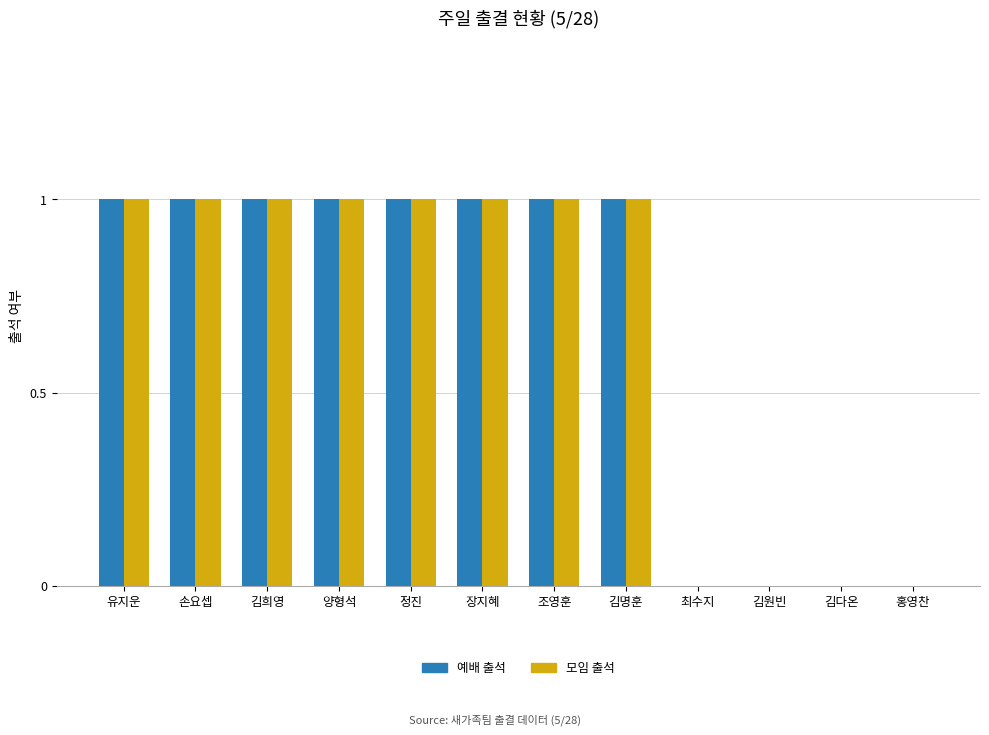

Are the bars grouped side by side (vs. stacked)?

Yes